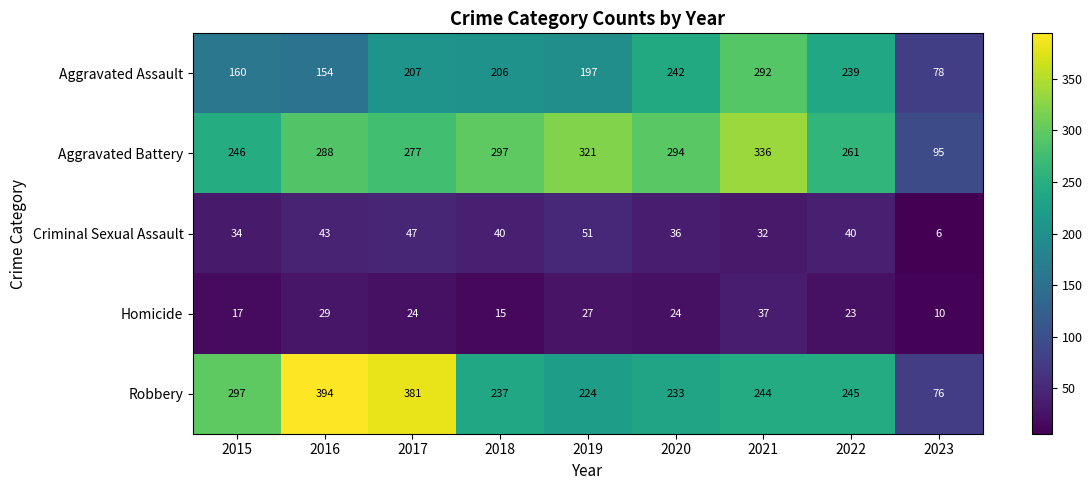

What is the maximum value shown in the chart?

394